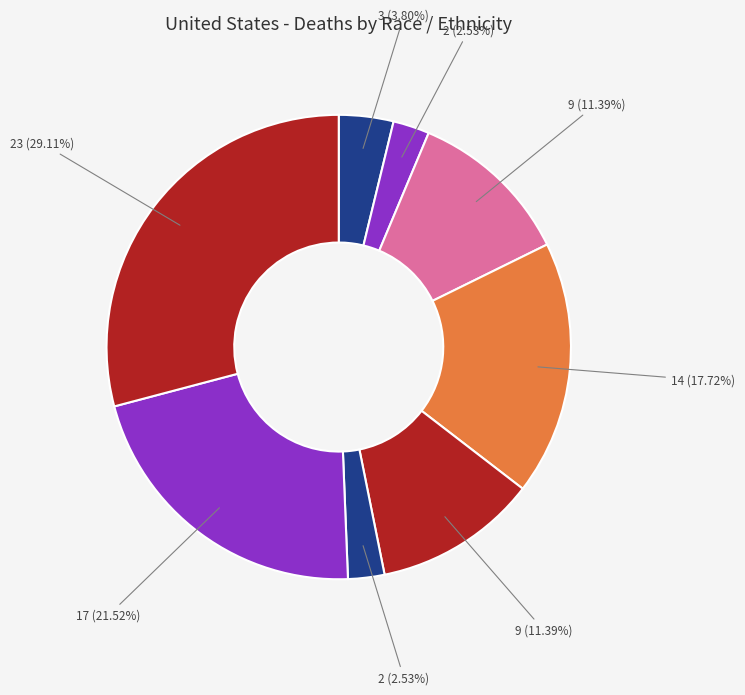

How many segments does this pie chart have?

8